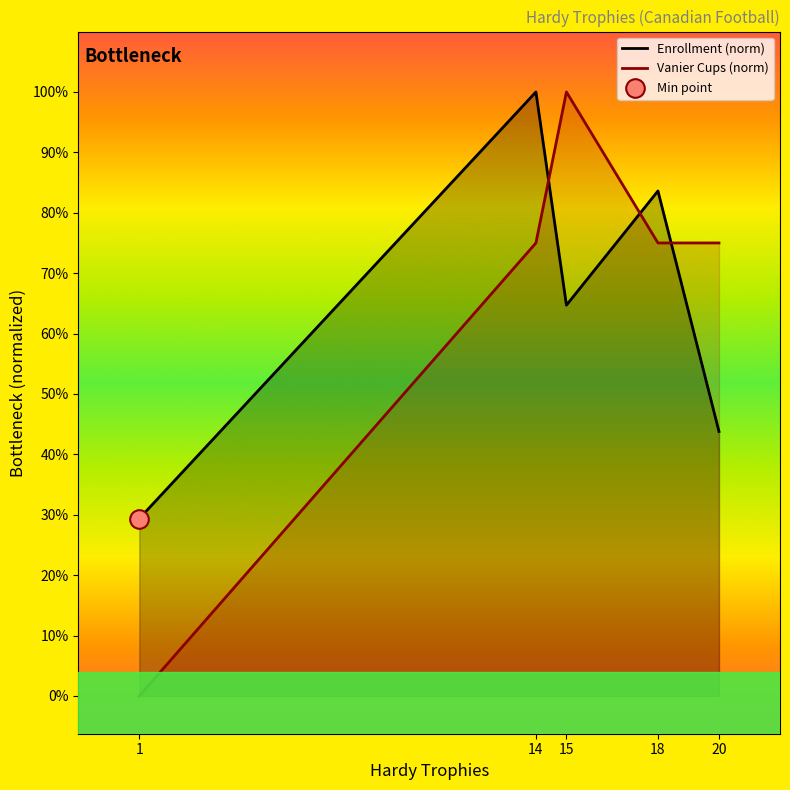

Which series has the largest total across all categories?

Vanier Cups (norm)